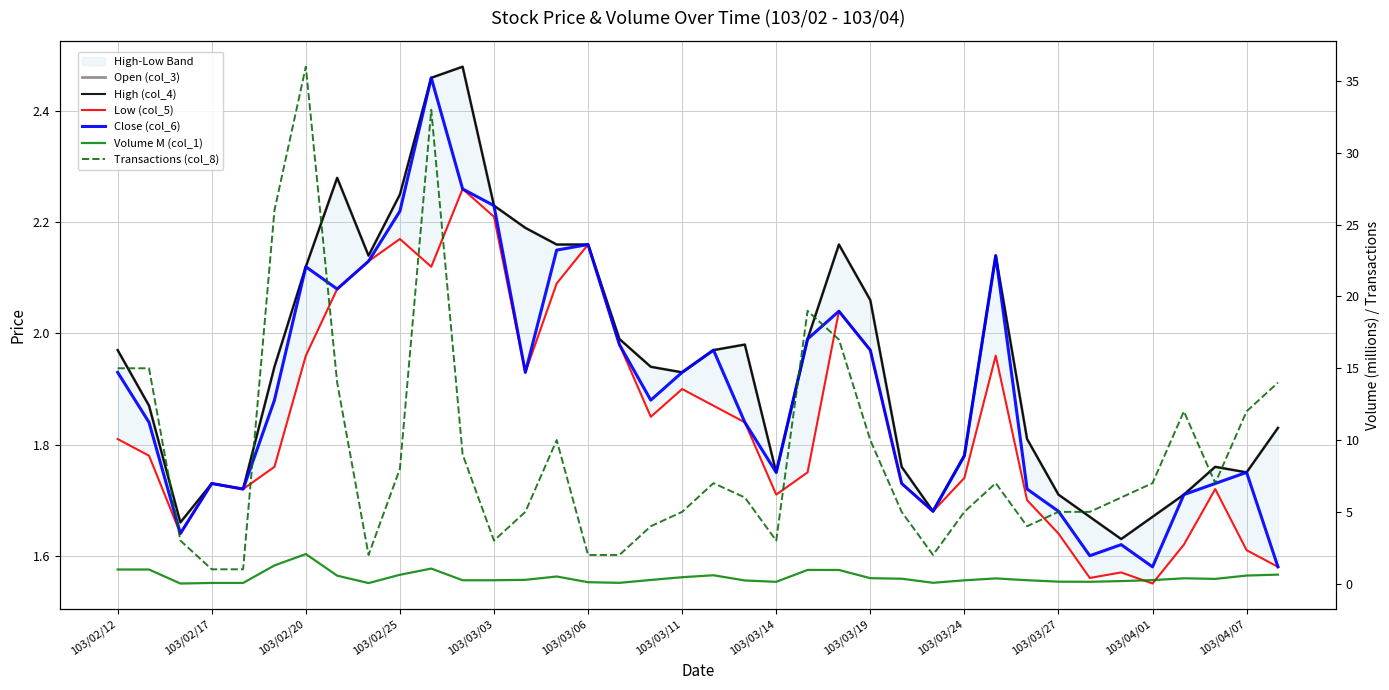

How many interior local peaks does the Low (col_5) series have?

9